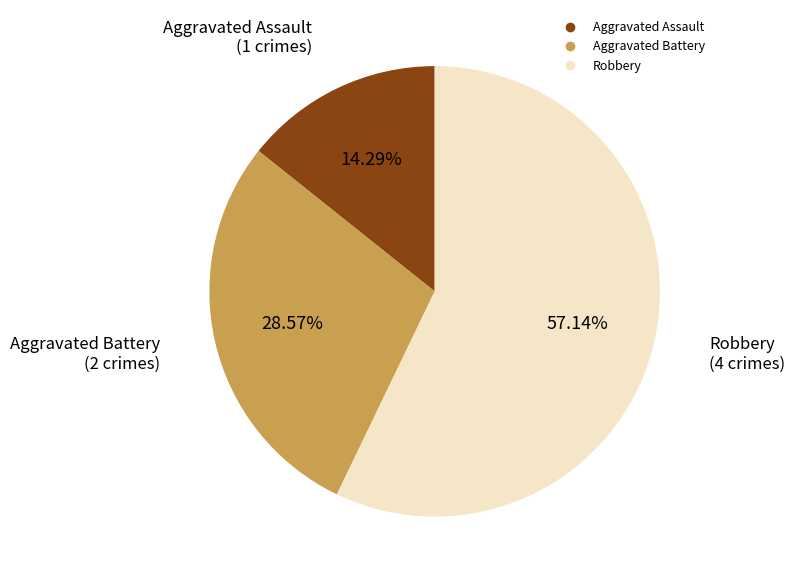

Which has a higher value, Aggravated Battery or Aggravated Assault?

Aggravated Battery